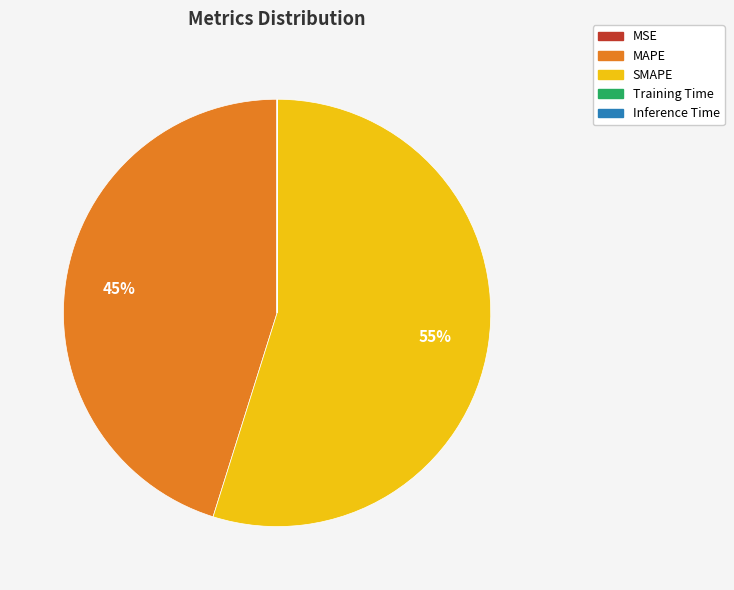

Which slice is the largest?

SMAPE